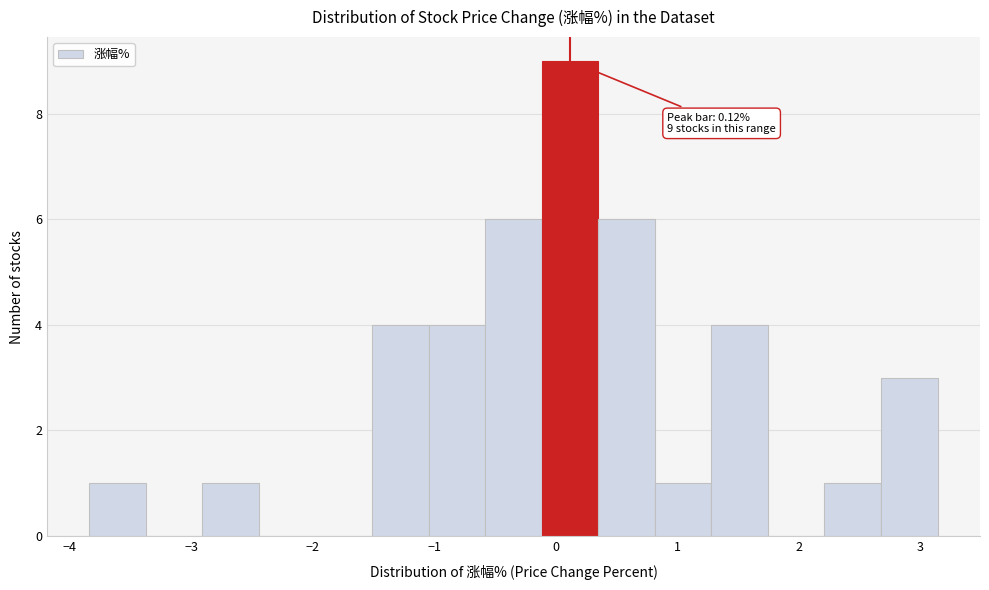

Which range on the x-axis has the tallest bar?

-0.1 to 0.3